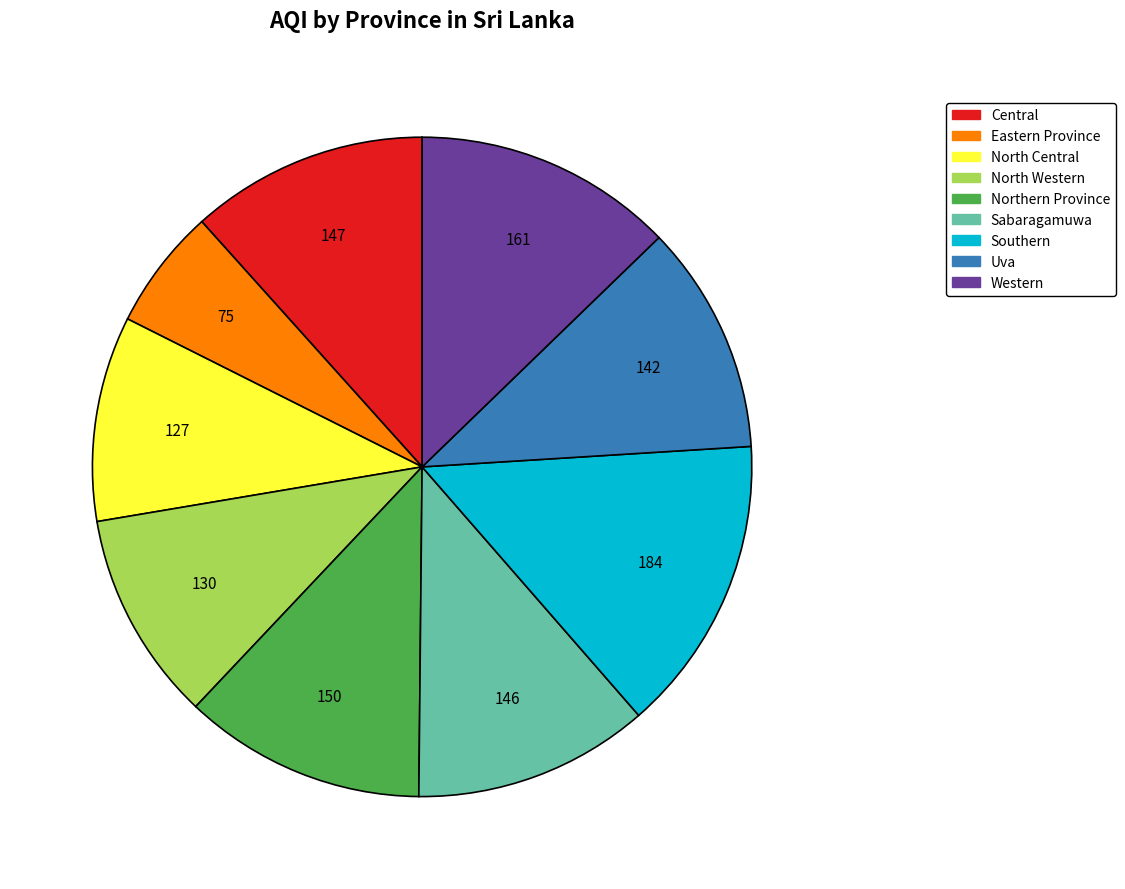

The Uva slice represents 11% of the pie. True or false?

True